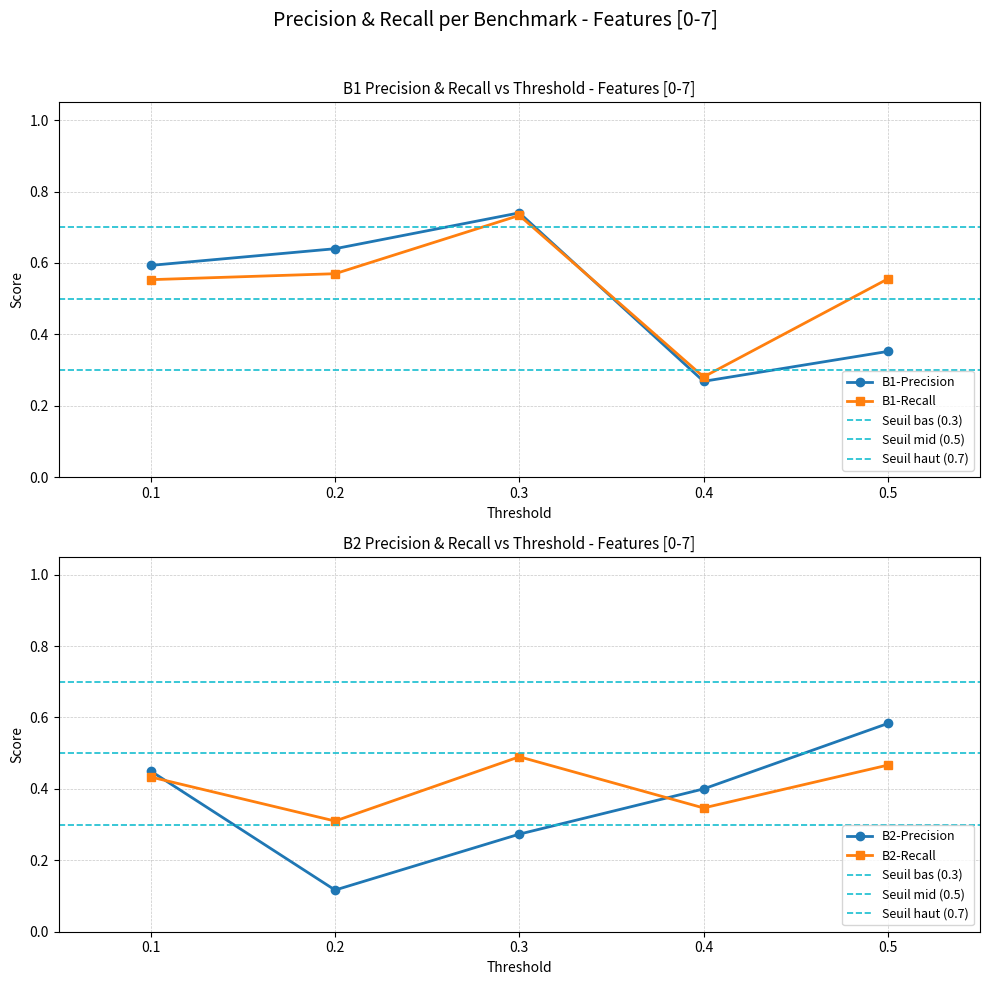

At how many categories does at least one series exceed 0?

5